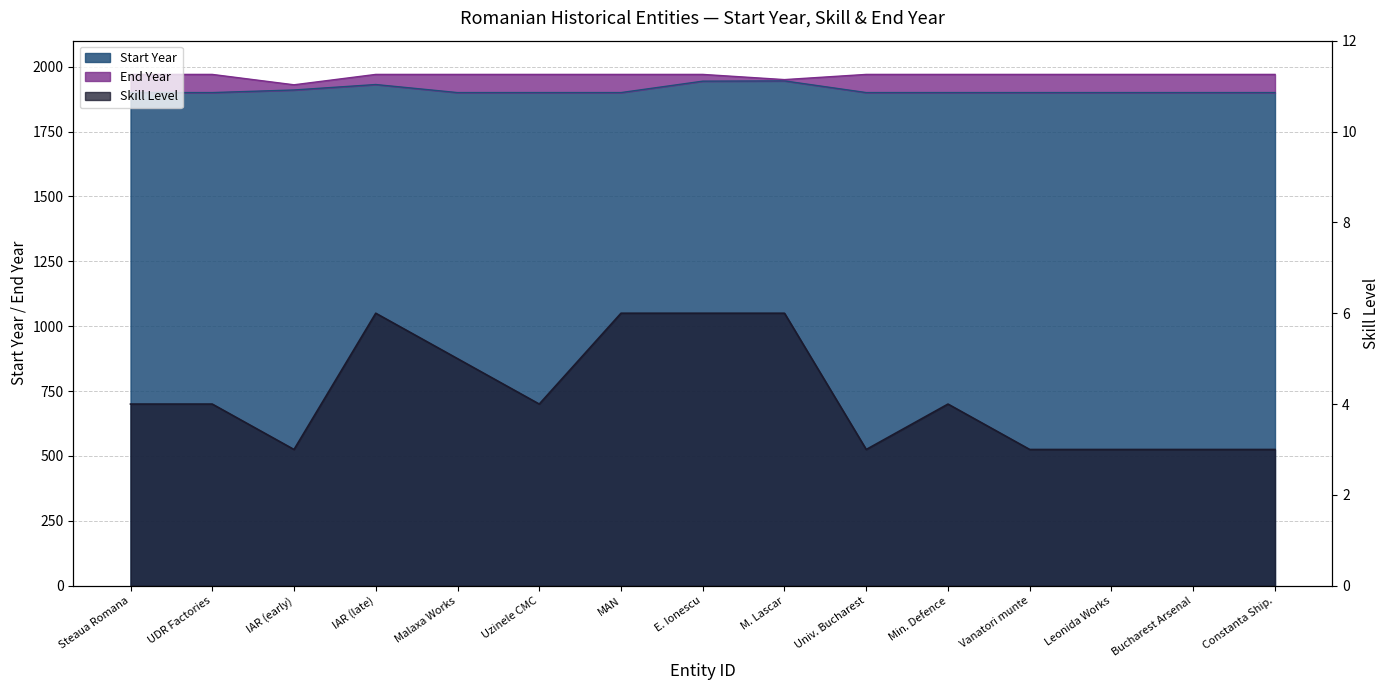

How many values in the Skill series exceed 4?

5